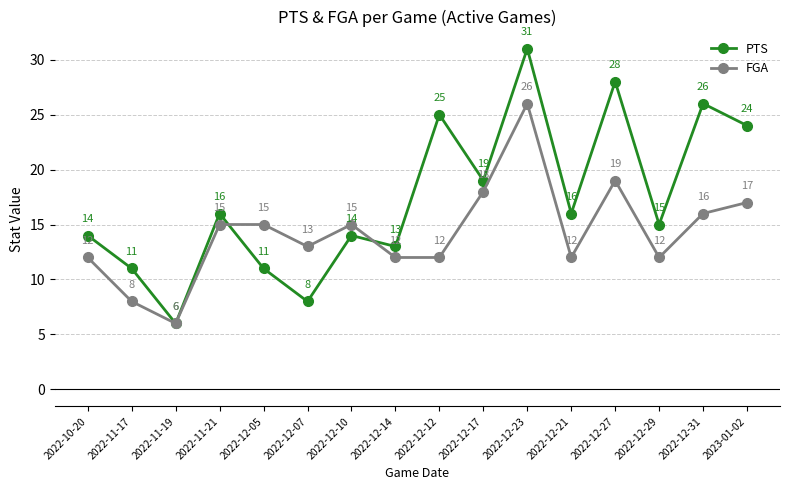

Which series has the largest total across all categories?

PTS